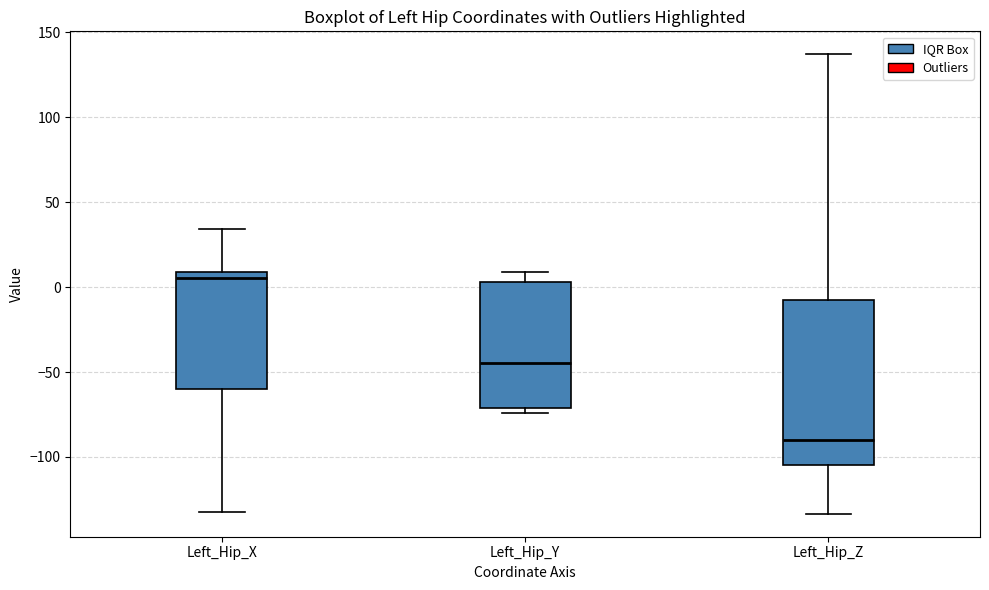

Where does the upper whisker of the box for Left_Hip_Y end on the y-axis? The values are not printed on the chart, so give them approximately, as read against the axis.

10